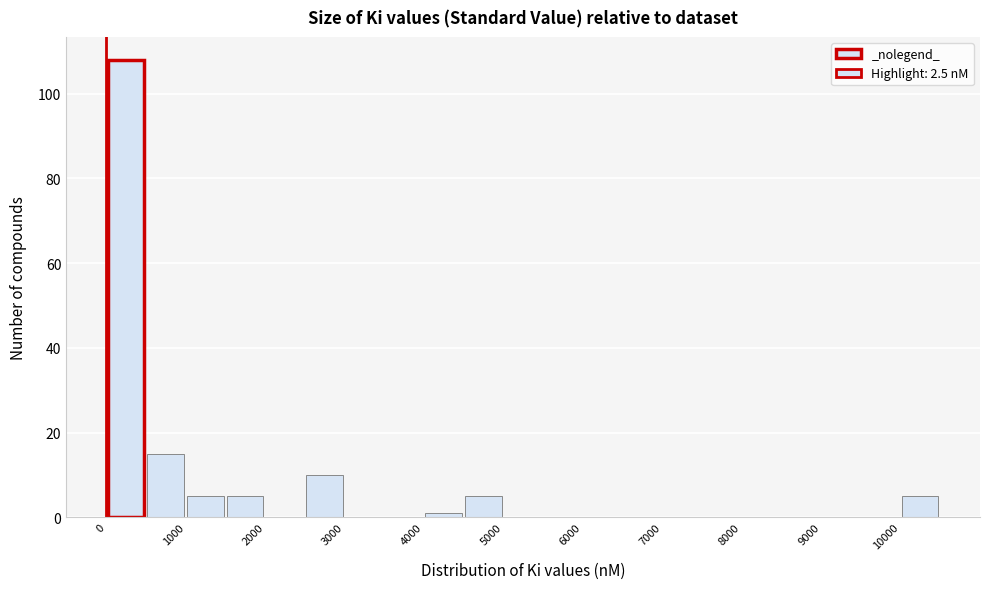

Reading left to right, transcribe this chart: for each bar, give the range it covers on the x-axis and its height. The values are not printed on the chart, so give them approximately, as read against the axis.

0 to 500: 108
500 to 1000: 16
1000 to 1500: 6
1500 to 2000: 6
2000 to 2500: 0
2500 to 3000: 10
3000 to 3500: 0
3500 to 4000: 0
4000 to 4500: under 2
4500 to 5000: 6
5000 to 5500: 0
5500 to 6000: 0
6000 to 6500: 0
6500 to 7000: 0
7000 to 7500: 0
7500 to 8000: 0
8000 to 8500: 0
8500 to 9000: 0
9000 to 9500: 0
9500 to 10000: 0
10000 to 10500: 6